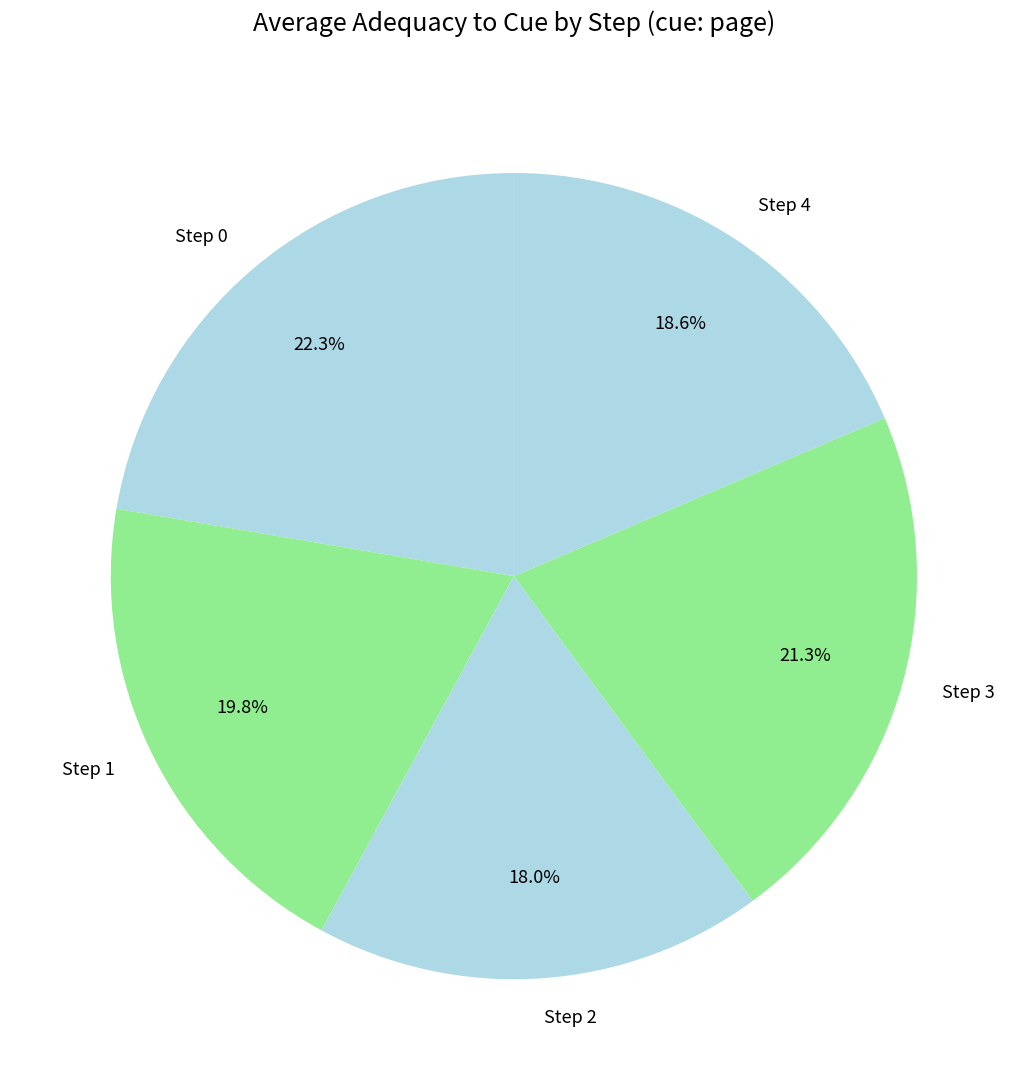

How many segments does this pie chart have?

5